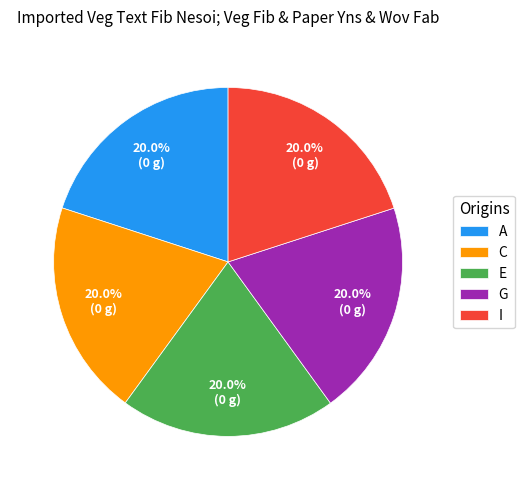

What is the ratio of the value at G to the value at I?

1.0